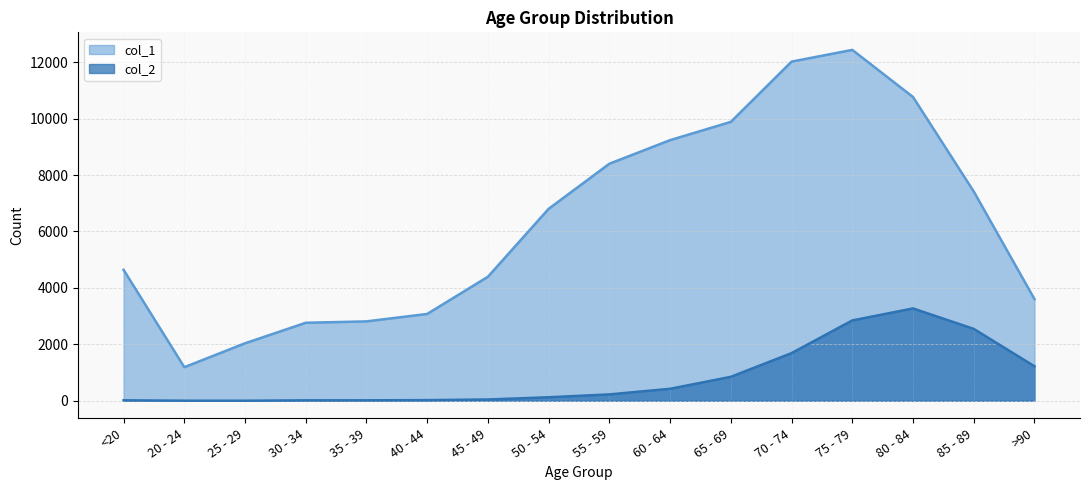

Rank the series by their maximum value, from lowest to highest.

col_2, col_1